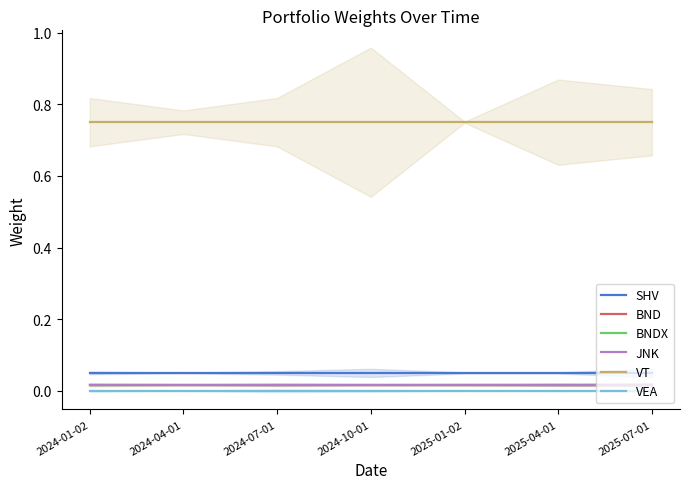

What is the label of the 5th point from the right?

2024-07-01